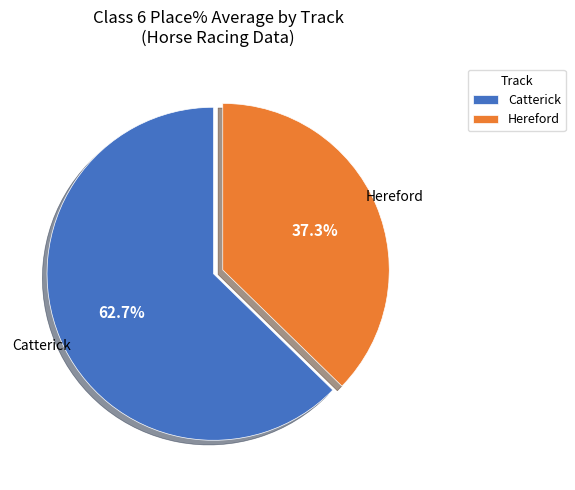

Which category has the smallest portion of the pie?

Hereford